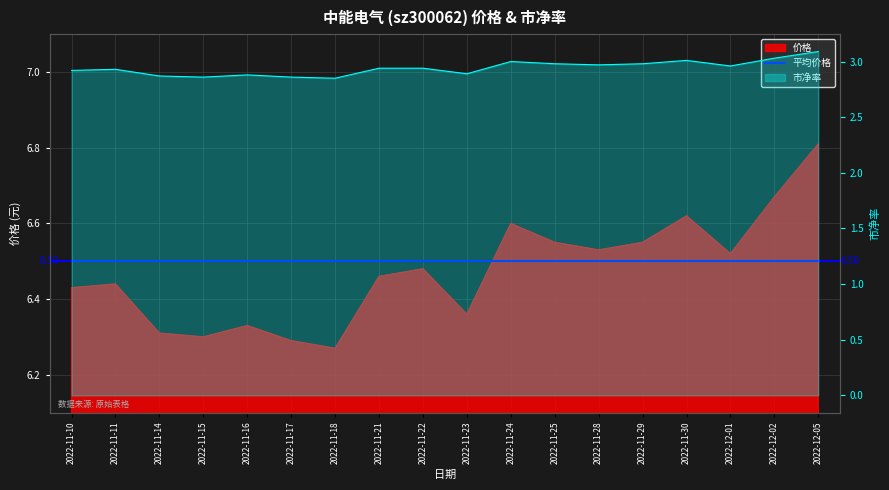

Reading right to left, extract all data points from this chart.

价格: 6.8	6.7	6.5	6.6	6.5	6.5	6.5	6.6	6.4	6.5	6.5	6.3	6.3	6.3	6.3	6.3	6.4	6.4
市净率: 3.1	3.0	3.0	3.0	3.0	3.0	3.0	3.0	2.9	2.9	2.9	2.9	2.9	2.9	2.9	2.9	2.9	2.9